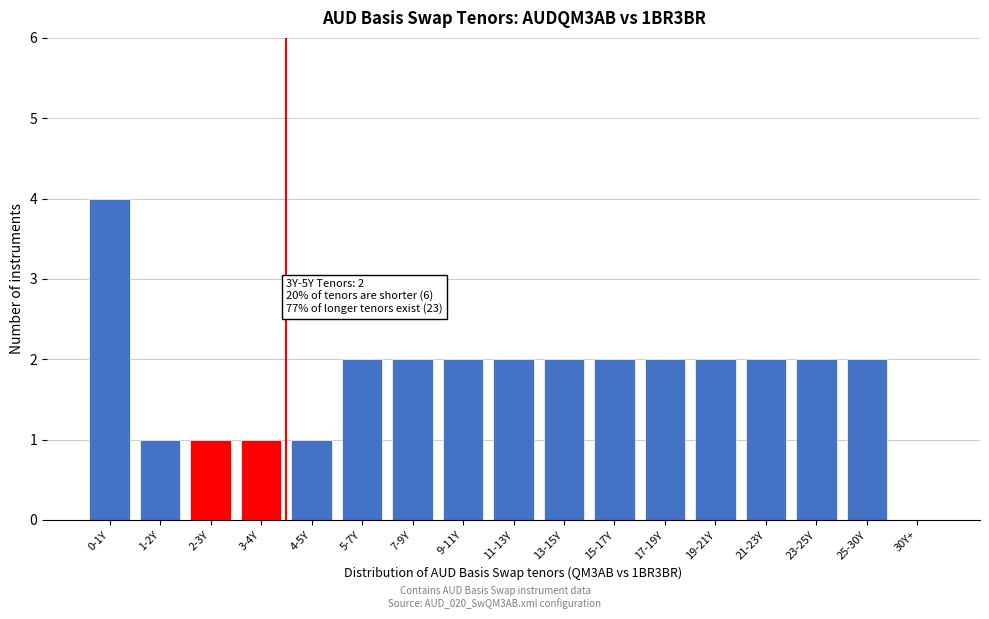

Reading right to left, transcribe all the data shown in this chart.

30Y+=0	25-30Y=2	23-25Y=2	21-23Y=2	19-21Y=2	17-19Y=2	15-17Y=2	13-15Y=2	11-13Y=2	9-11Y=2	7-9Y=2	5-7Y=2	4-5Y=1	3-4Y=1	2-3Y=1	1-2Y=1	0-1Y=4